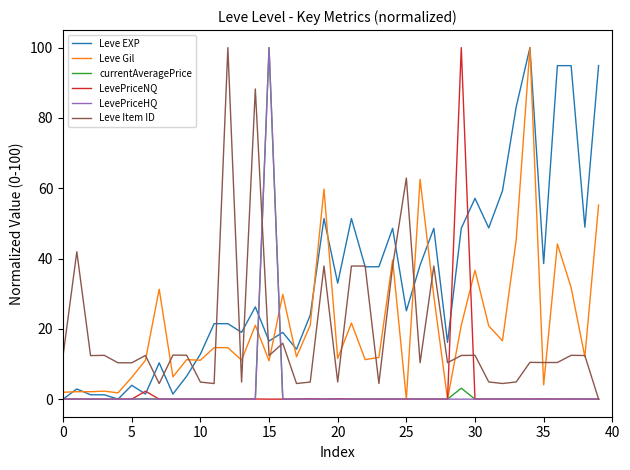

Which series has the largest total across all categories?

Leve EXP